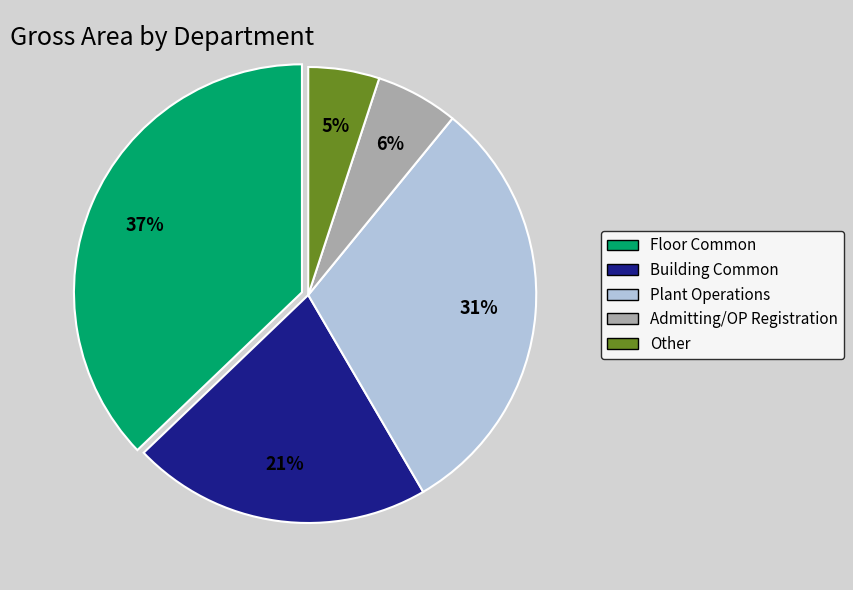

To the nearest percent, what is the difference between the largest and smallest slice percentages?

32%